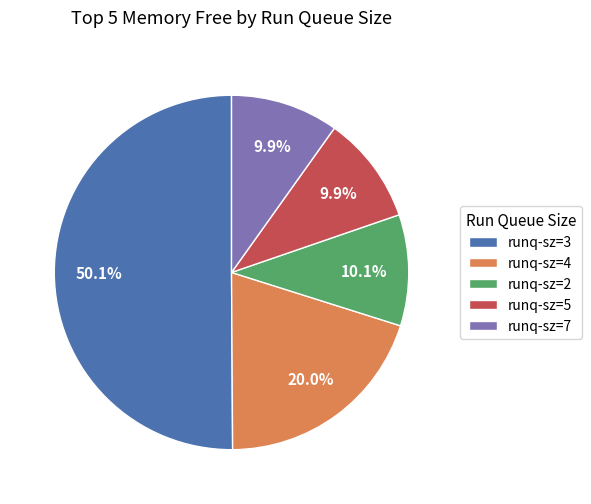

Which slice represents more than half of the pie?

runq-sz=3